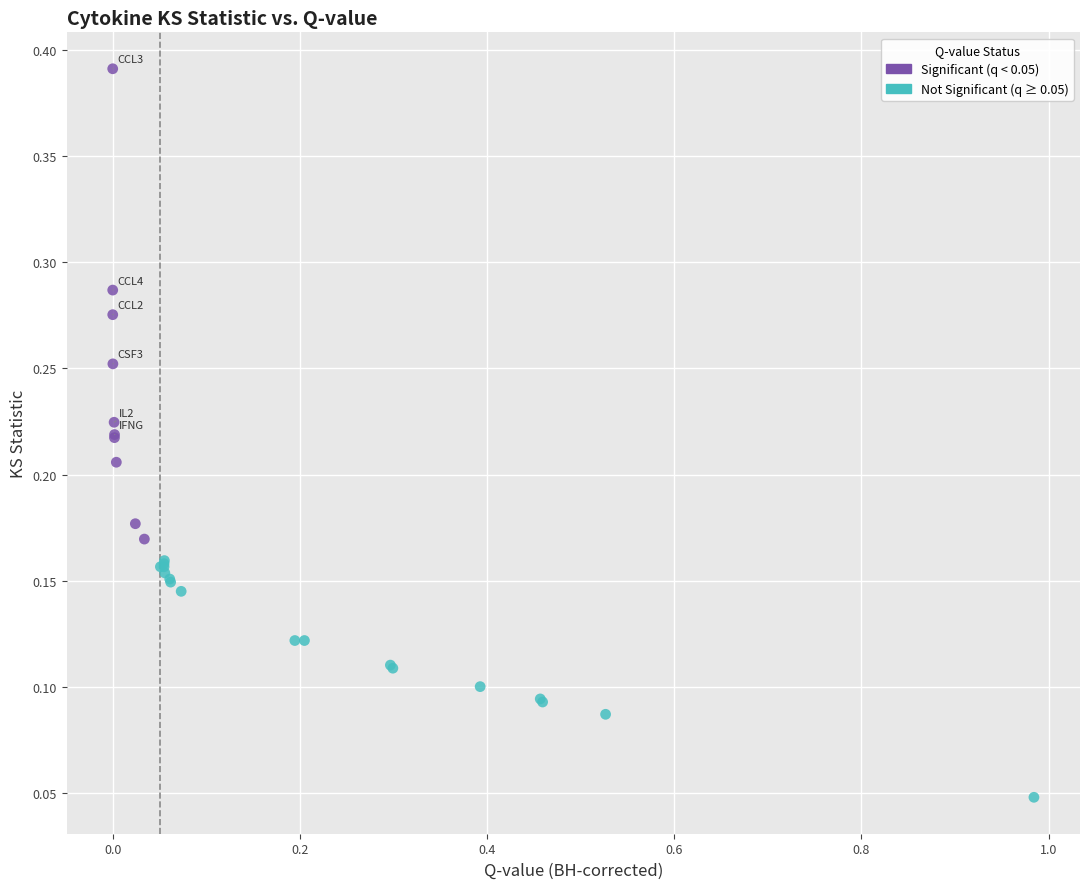

What are all the series names shown in the legend?

Significant (q < 0.05), Not Significant (q ≥ 0.05)